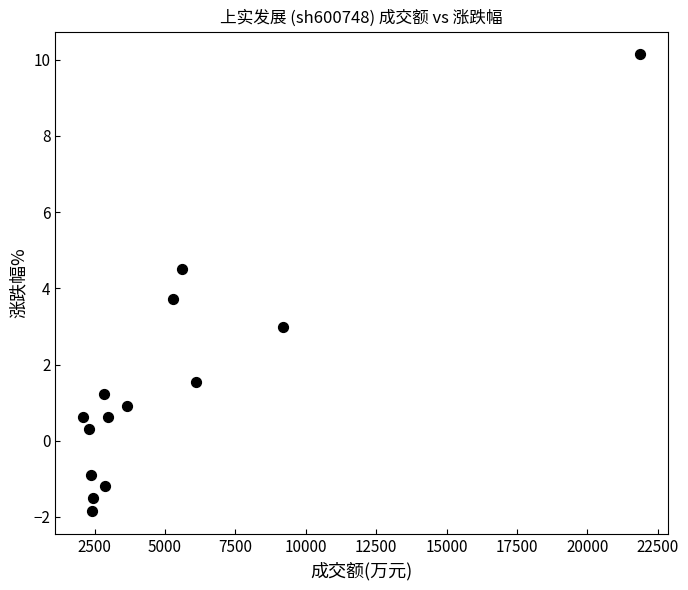

What Y value in the scatter plot is closest to 4?

3.7